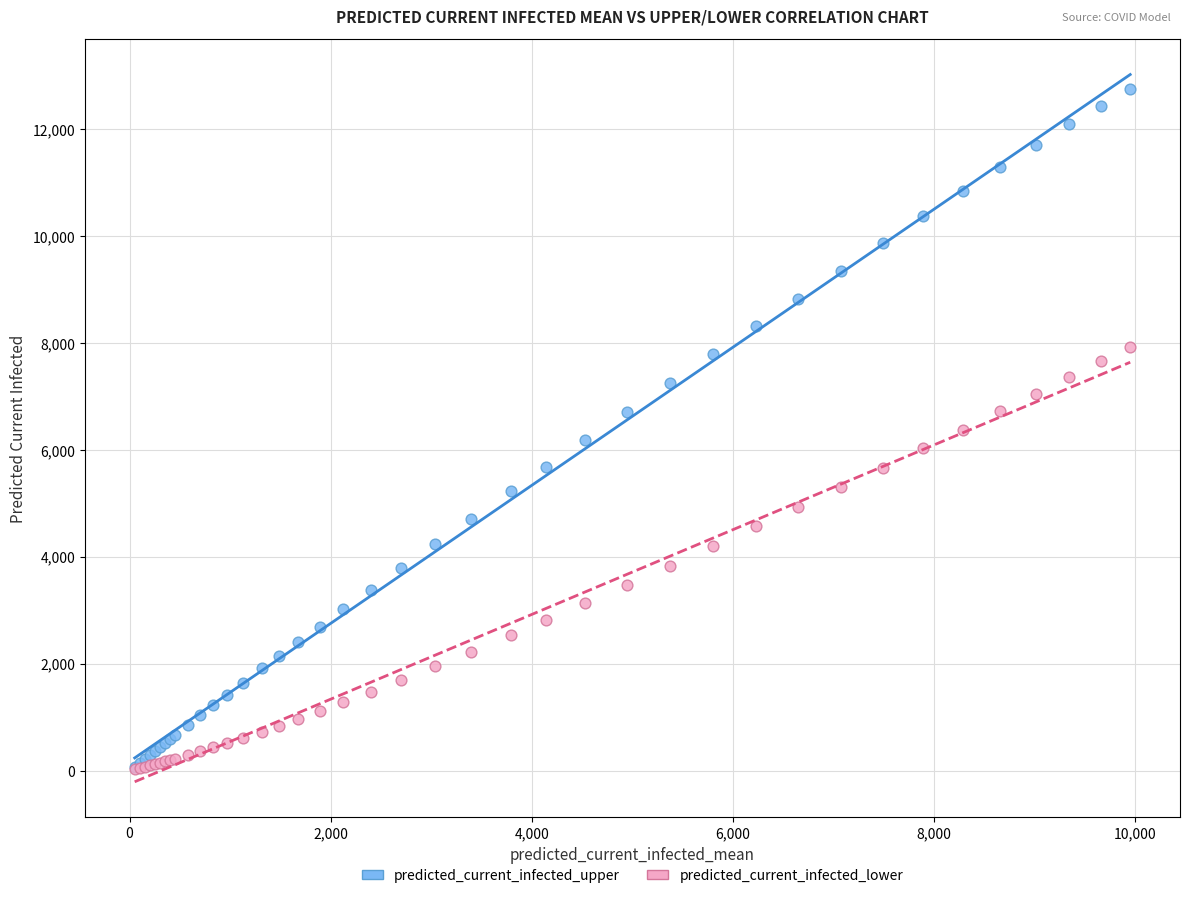

What are all the series names shown in the legend?

predicted_current_infected_upper, predicted_current_infected_lower